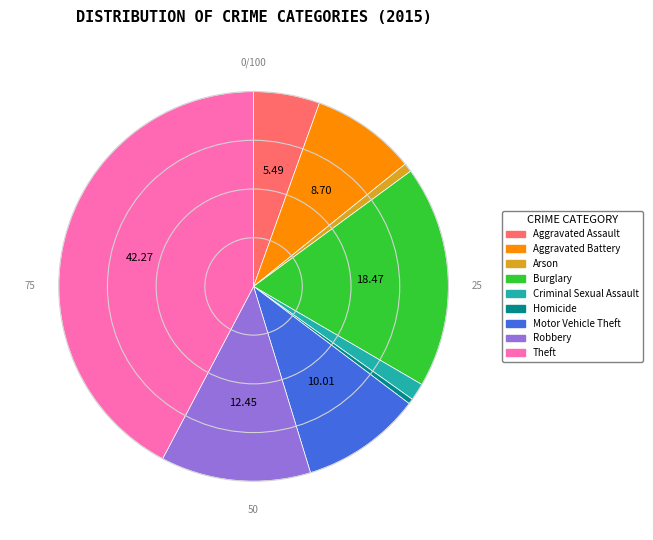

What is the largest slice in the pie chart?

Theft